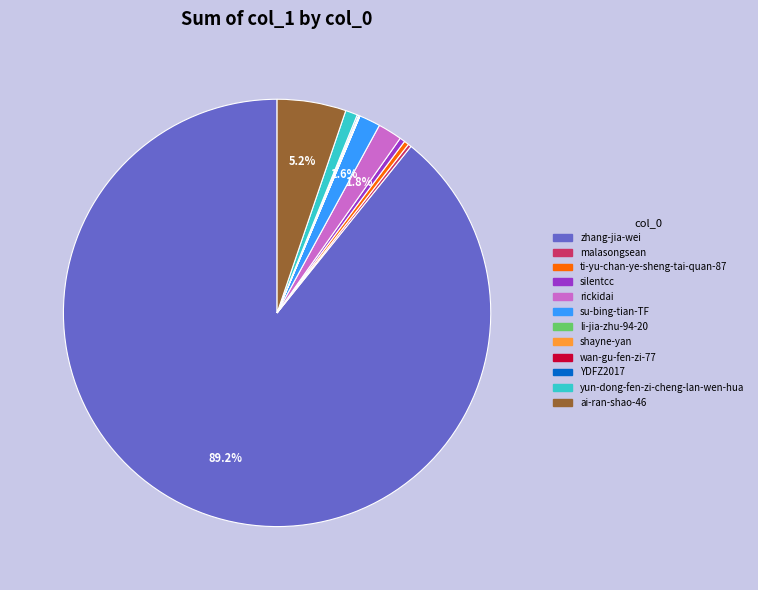

Is there a majority slice in this chart?

Yes